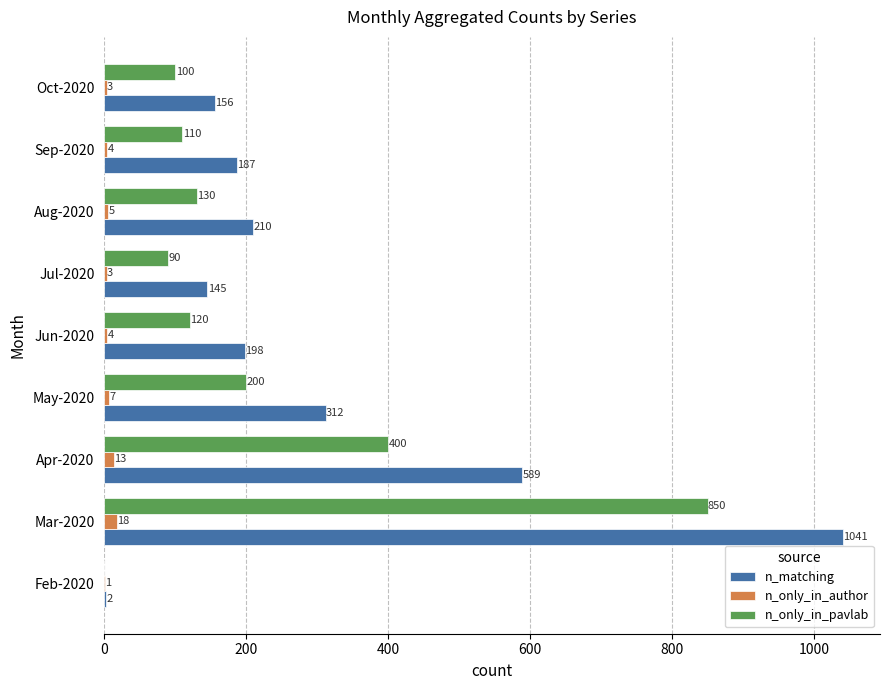

What is the approximate value of n_only_in_author at Aug-2020, to the nearest 5?

5